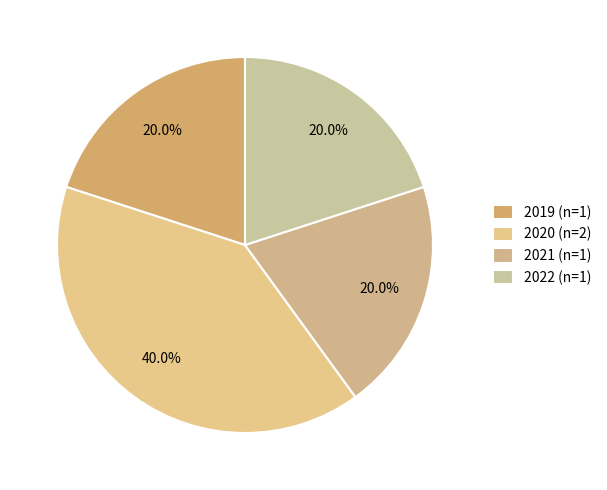

Which slice is the largest?

2020 (n=2)